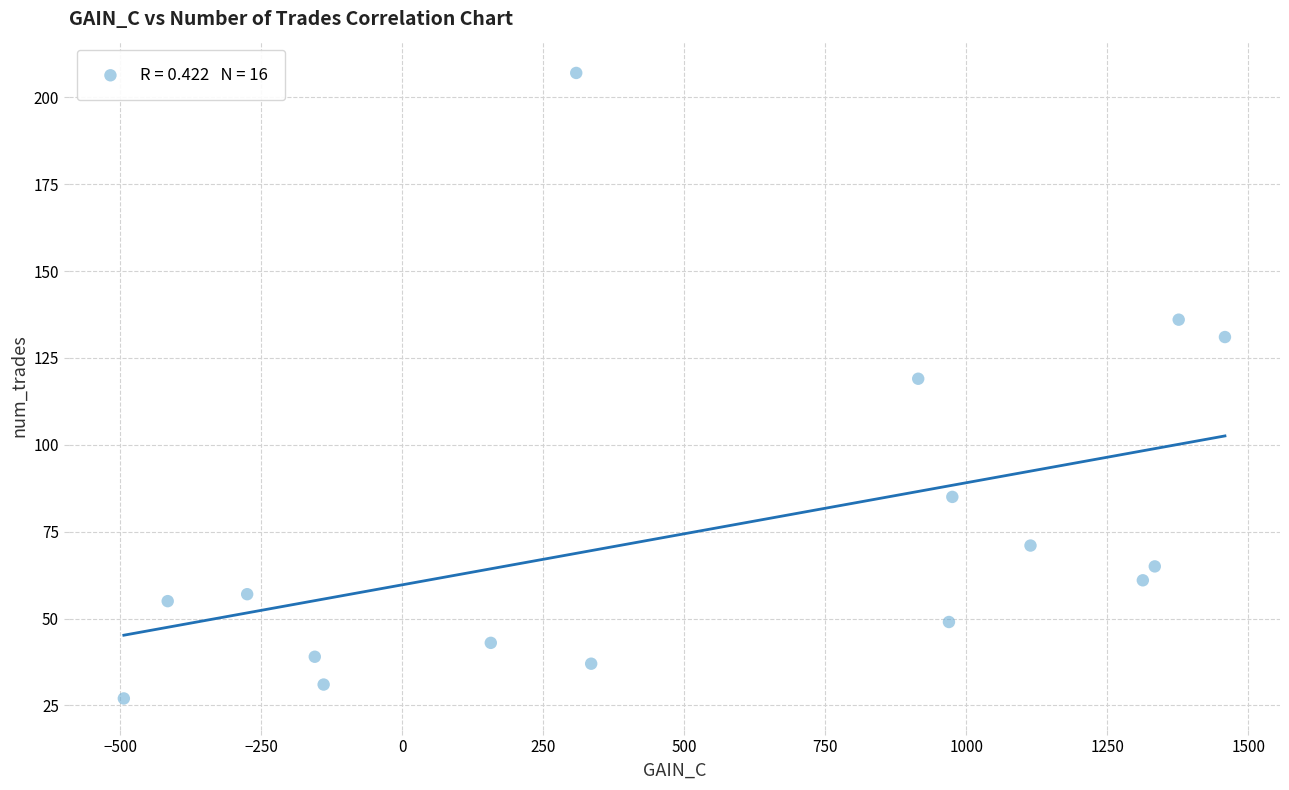

What Y value in the scatter plot is closest to 117?

119